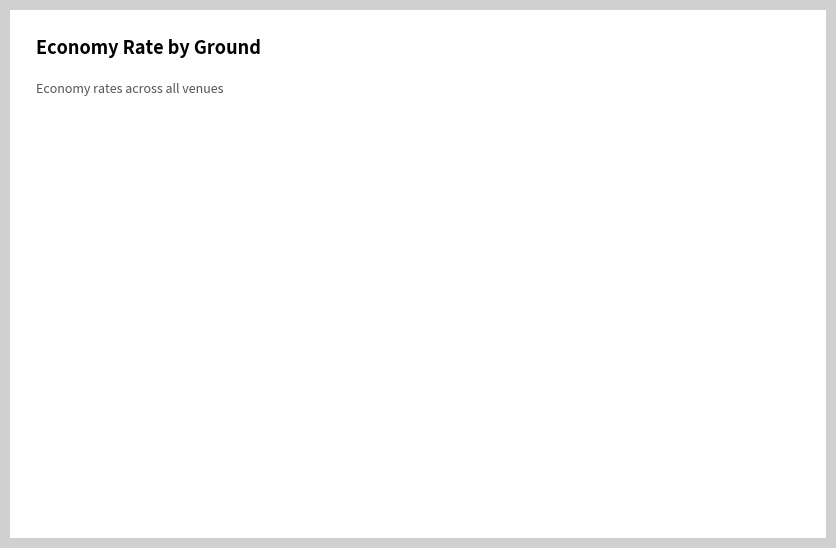

How many segments does this pie chart have?

12